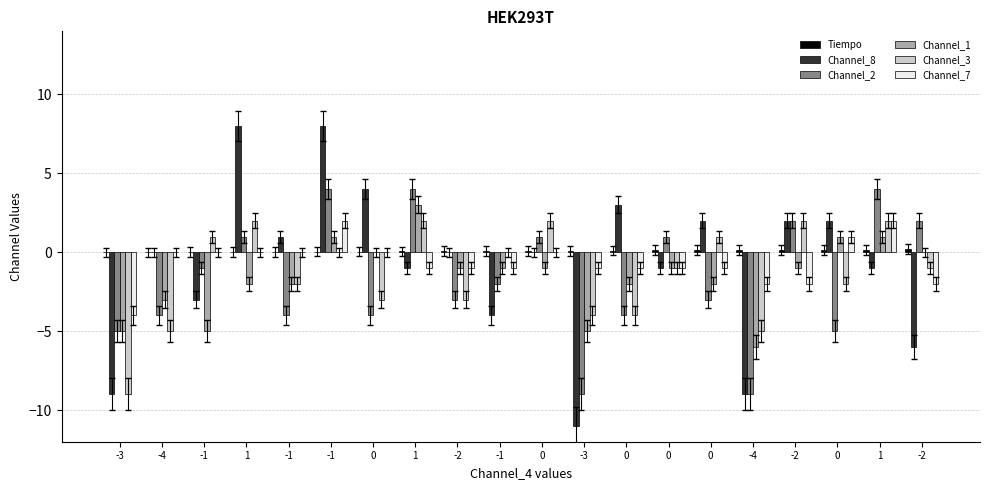

What is the label of the 16th bar from the right?

-1